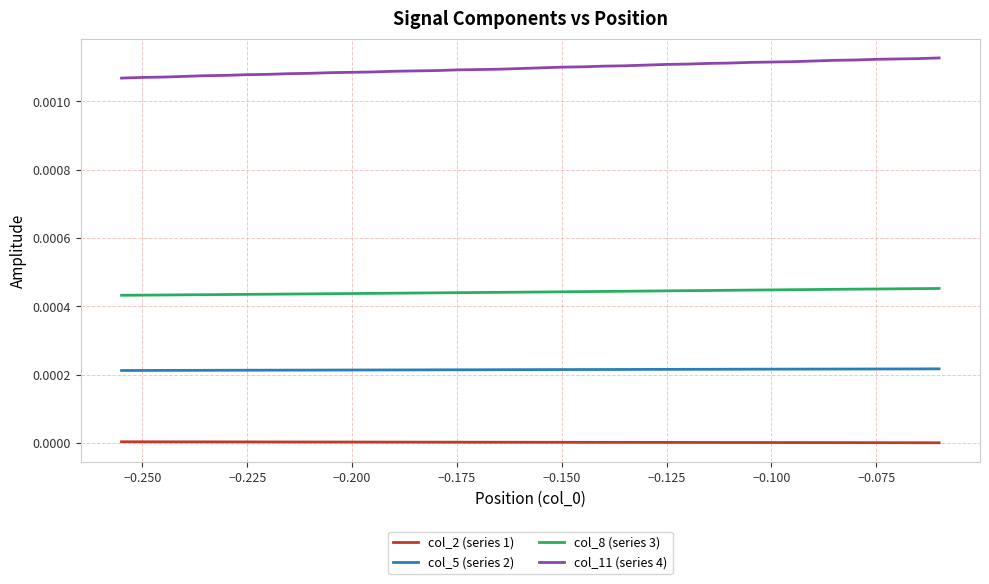

Which series has the largest total across all categories?

col_11 (series 4)